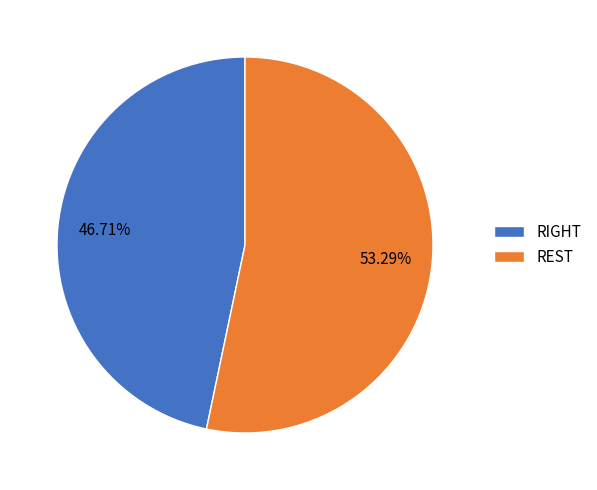

Does any single category account for the majority?

Yes